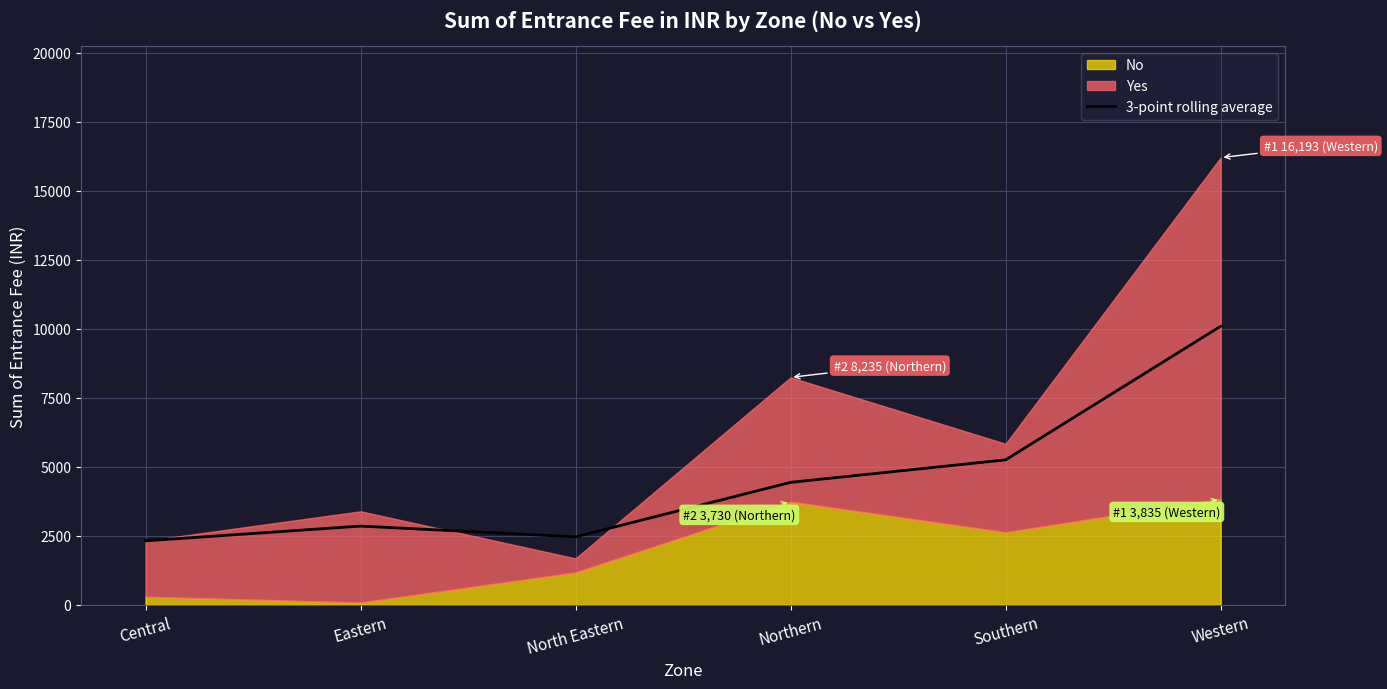

Reading left to right, extract all data points from this chart.

2315.0	2850.0	2460.0	4433.3	5248.3	10086.0